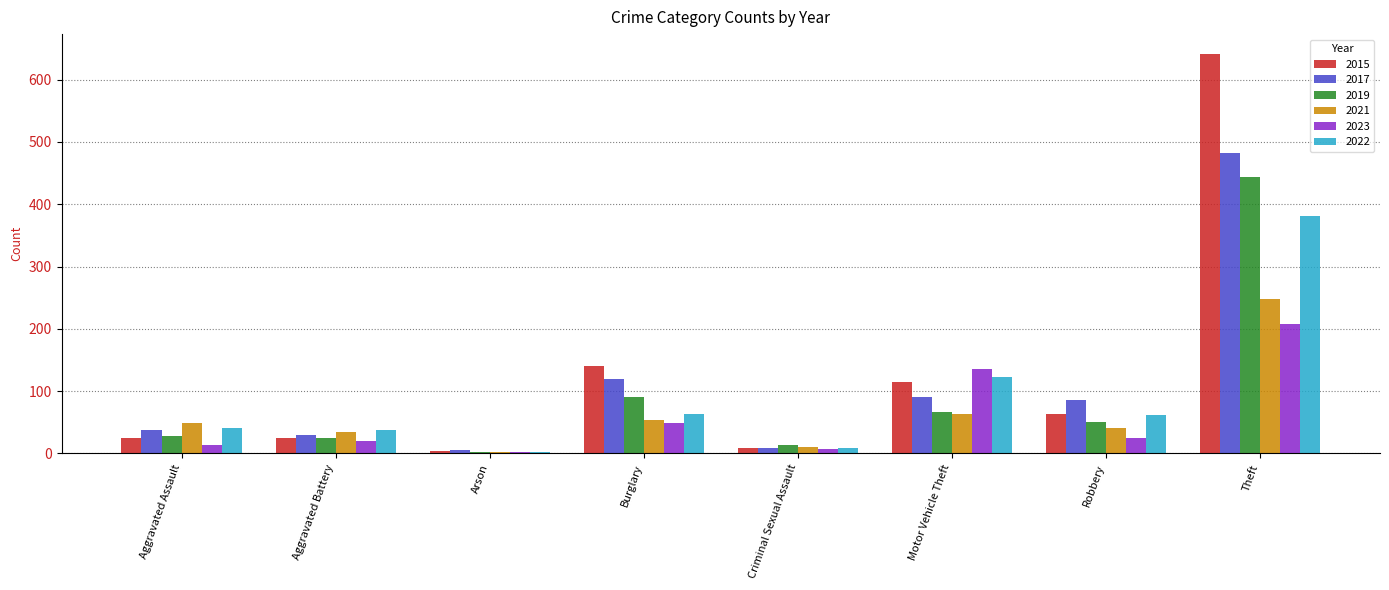

At which category is the sum across all series the highest?

Theft